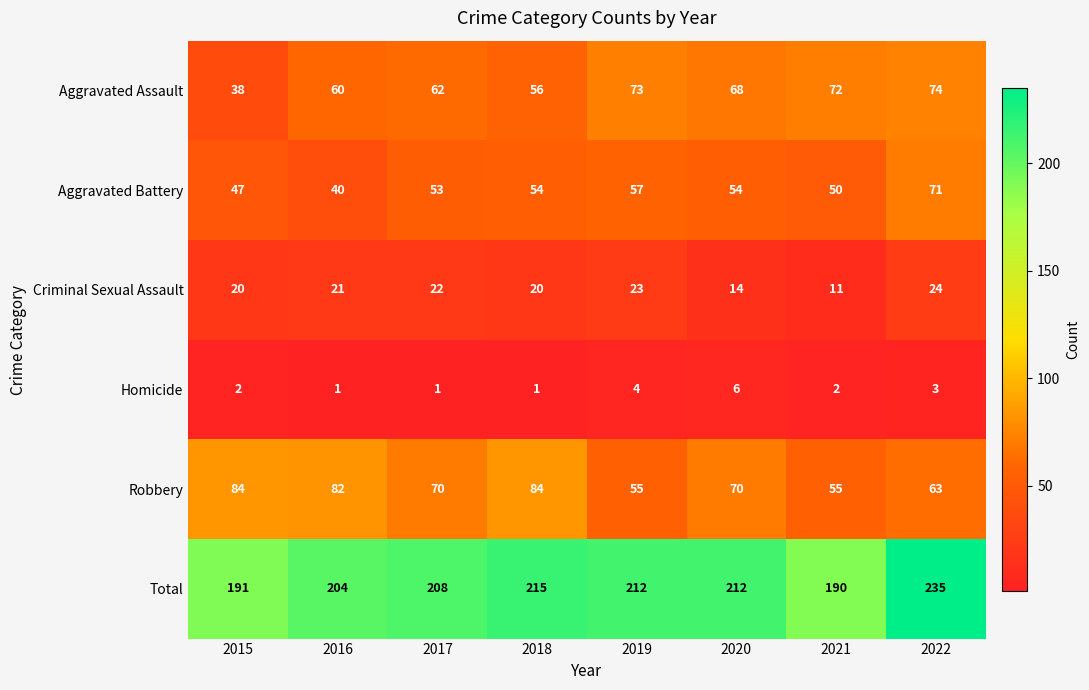

What is the difference between the maximum and minimum values in the Criminal Sexual Assault series?

13